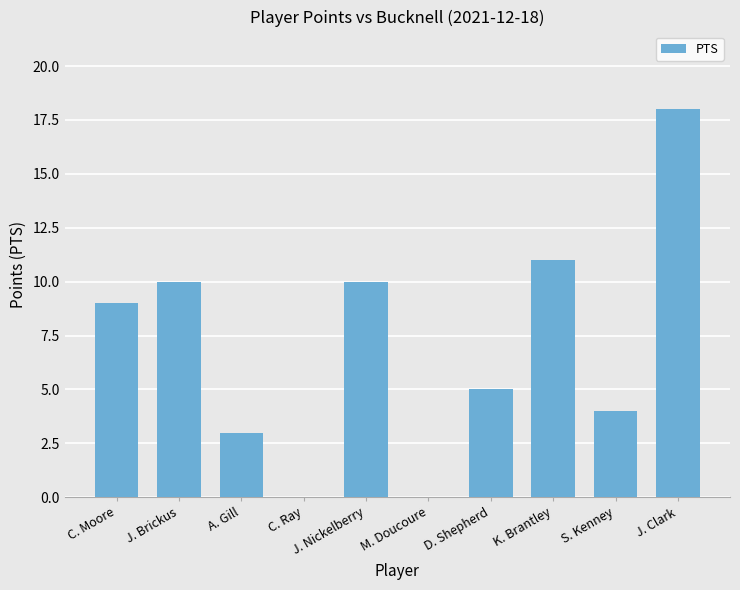

True or false: the data shows 3 at J. Nickelberry.

False